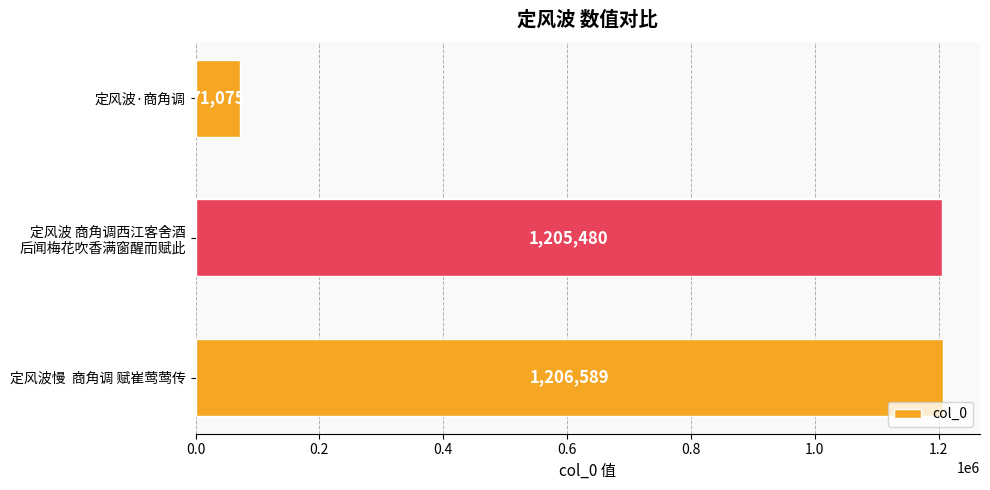

Reading bottom to top, what are all the values shown in this chart?

1206589	1205480	71075